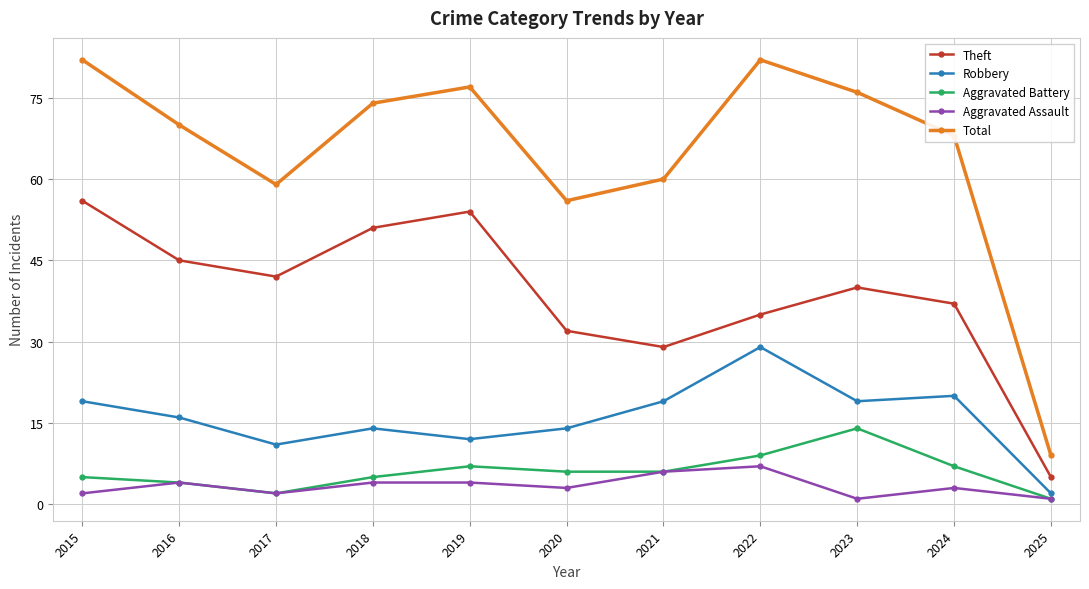

Reading right to left, transcribe all the data shown in this chart.

Theft: 5	37	40	35	29	32	54	51	42	45	56
Robbery: 2	20	19	29	19	14	12	14	11	16	19
Aggravated Battery: 1	7	14	9	6	6	7	5	2	4	5
Aggravated Assault: 1	3	1	7	6	3	4	4	2	4	2
Total: 9	68	76	82	60	56	77	74	59	70	82